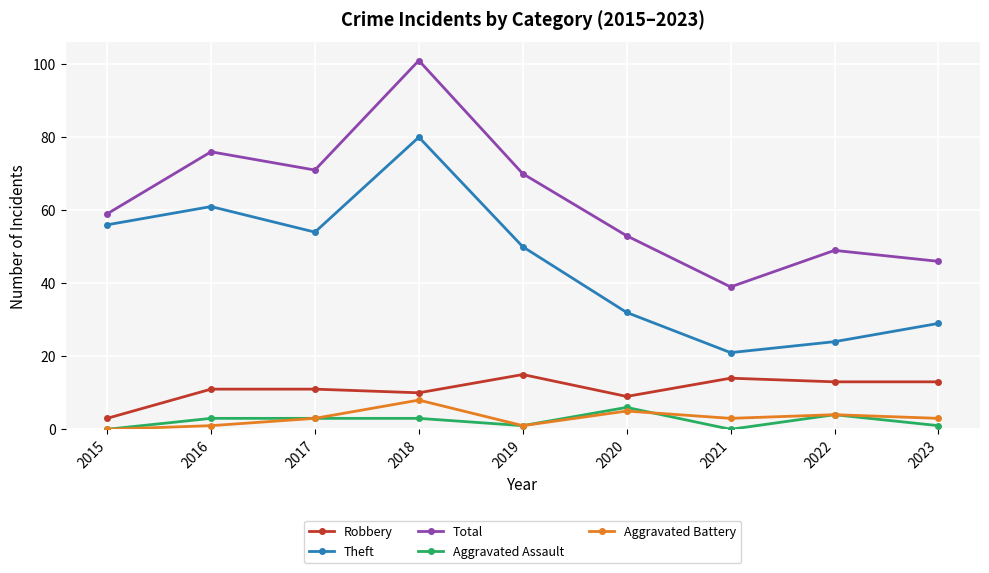

Which category has the lowest value in the Total series?

2021